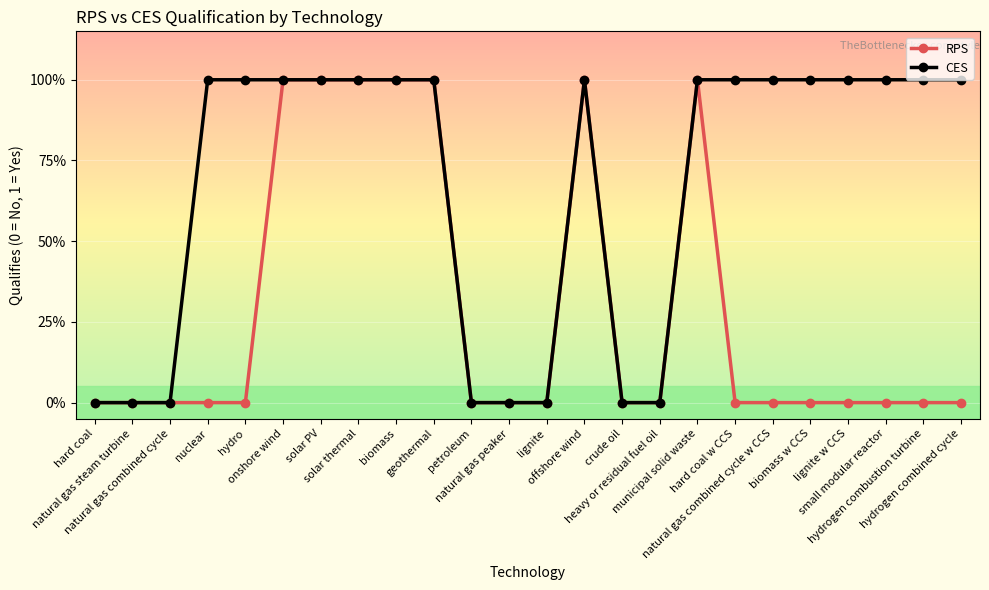

Reading left to right, transcribe all the data shown in this chart.

RPS: hard coal=0	natural gas steam turbine=0	natural gas combined cycle=0	nuclear=0	hydro=0	onshore wind=1	solar PV=1	solar thermal=1	biomass=1	geothermal=1	petroleum=0	natural gas peaker=0	lignite=0	offshore wind=1	crude oil=0	heavy or residual fuel oil=0	municipal solid waste=1	hard coal w CCS=0	natural gas combined cycle w CCS=0	biomass w CCS=0	lignite w CCS=0	small modular reactor=0	hydrogen combustion turbine=0	hydrogen combined cycle=0
CES: hard coal=0	natural gas steam turbine=0	natural gas combined cycle=0	nuclear=1	hydro=1	onshore wind=1	solar PV=1	solar thermal=1	biomass=1	geothermal=1	petroleum=0	natural gas peaker=0	lignite=0	offshore wind=1	crude oil=0	heavy or residual fuel oil=0	municipal solid waste=1	hard coal w CCS=1	natural gas combined cycle w CCS=1	biomass w CCS=1	lignite w CCS=1	small modular reactor=1	hydrogen combustion turbine=1	hydrogen combined cycle=1